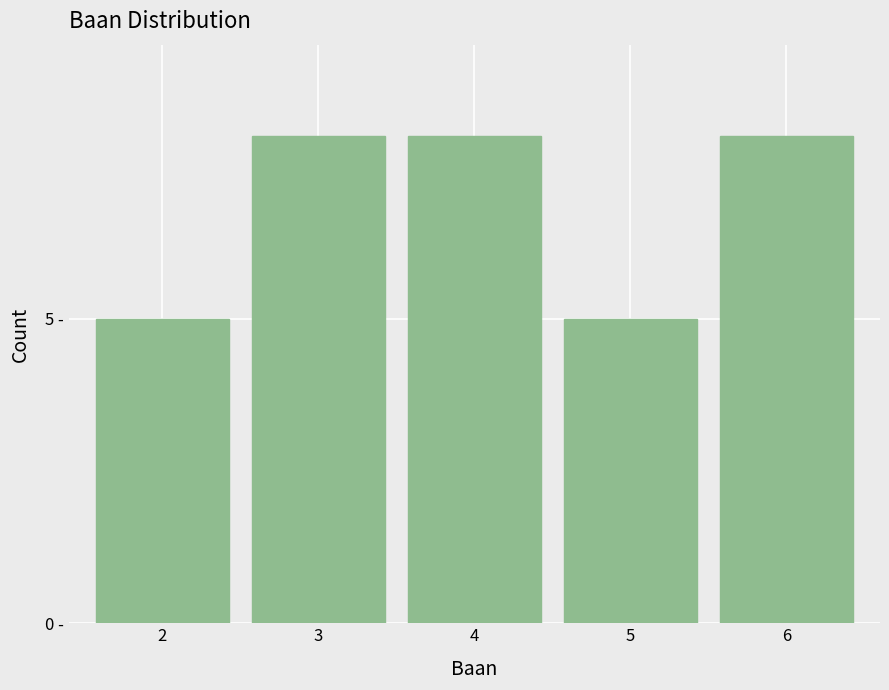

Does the chart contain any negative values?

No